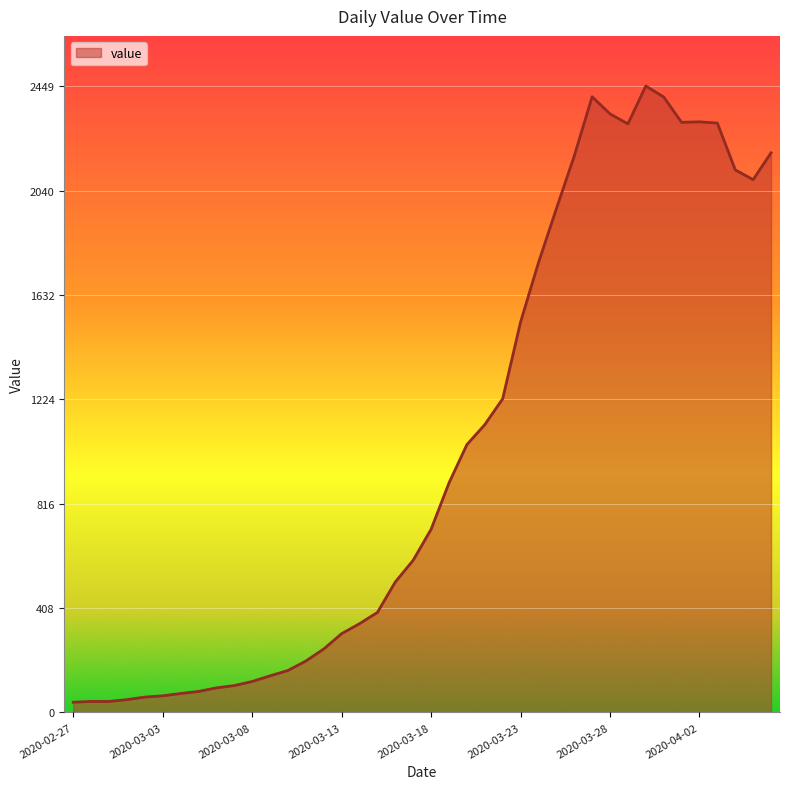

What is the maximum value shown in the chart?

2449